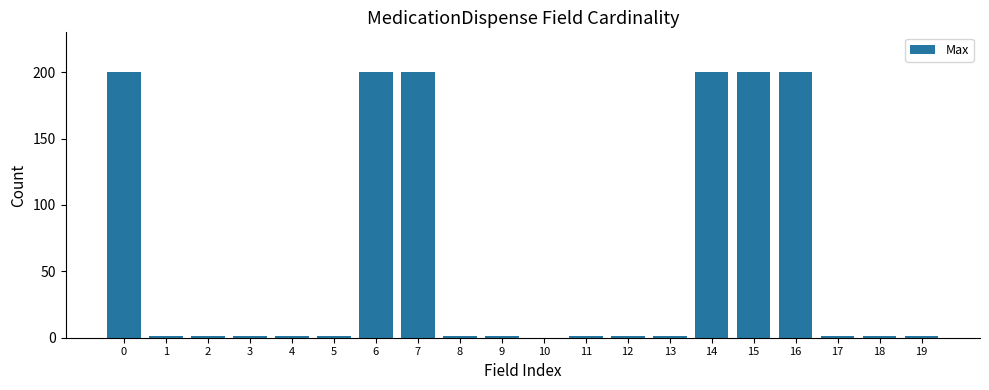

The chart shows a value of 1 at 13. True or false?

True